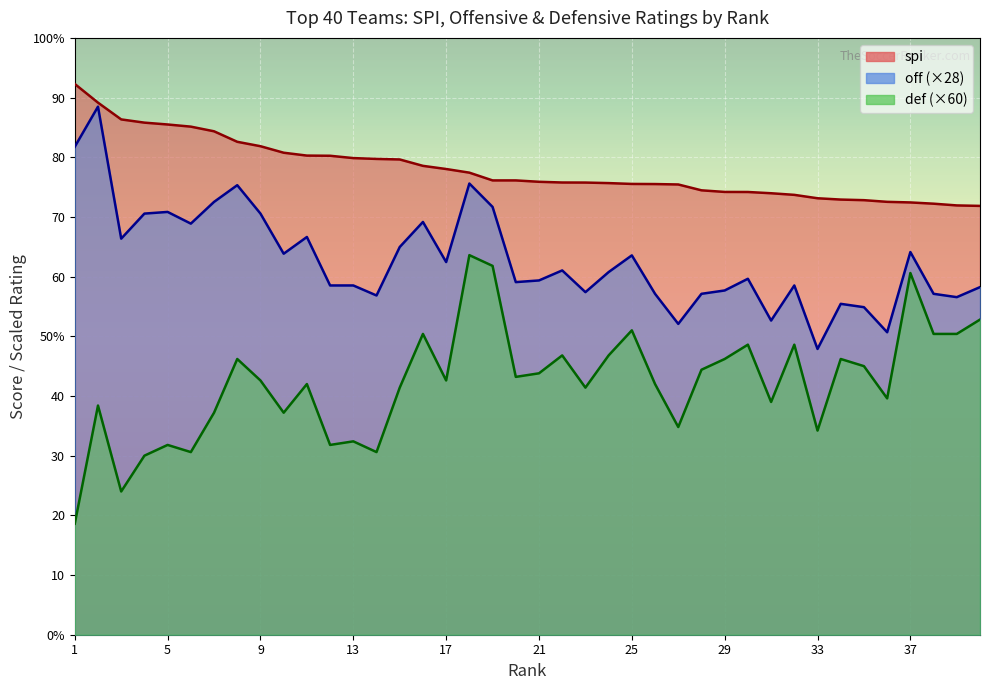

Does the chart display data point markers on the line(s)?

No